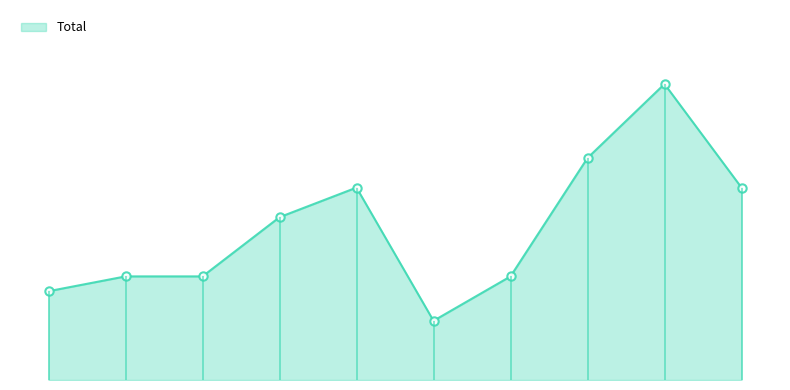

Is it true that the value at 2024 is 6?

False